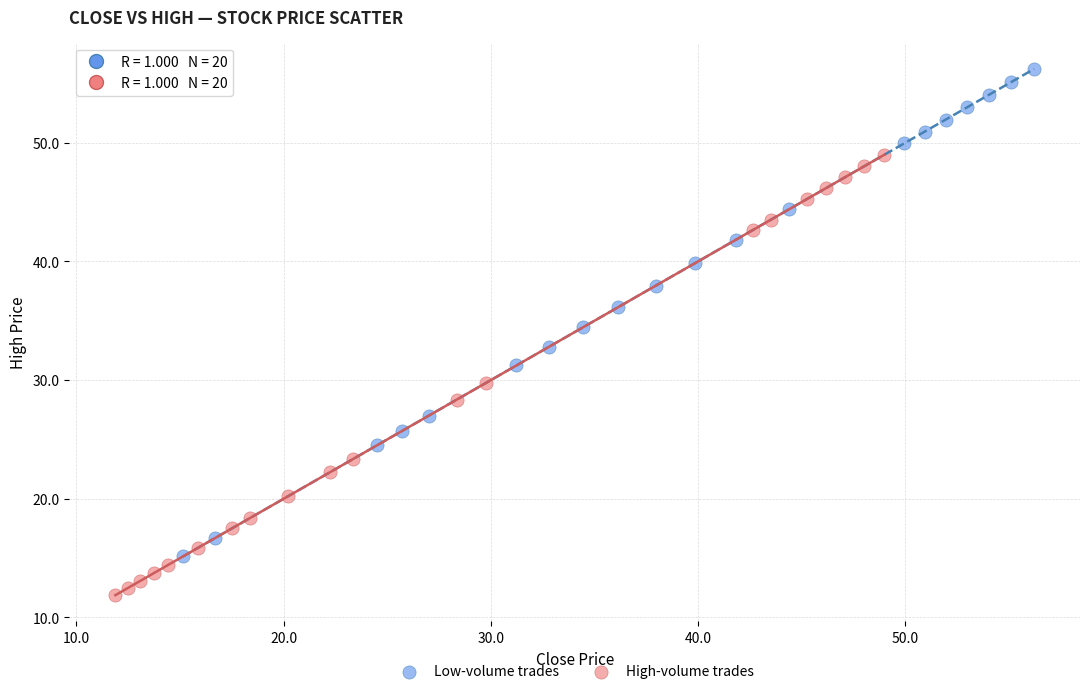

Which series has the widest spread of Y values?

Low-volume trades